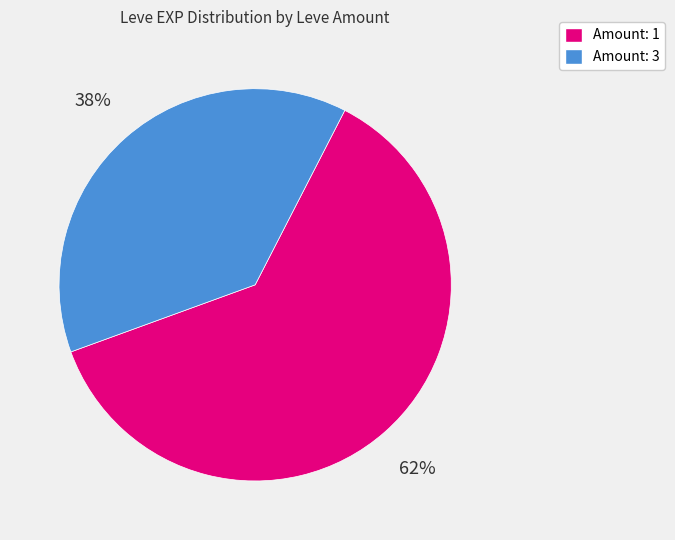

Does any single category account for the majority?

Yes